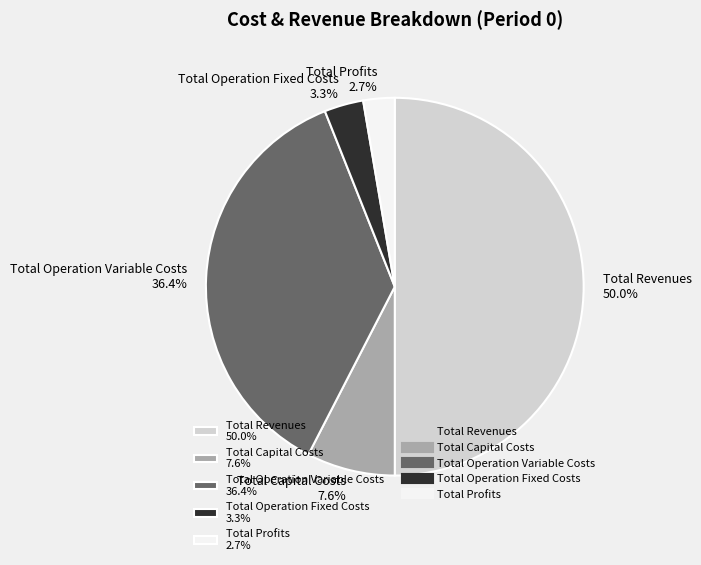

Which category has the biggest portion of the pie?

Total Revenues